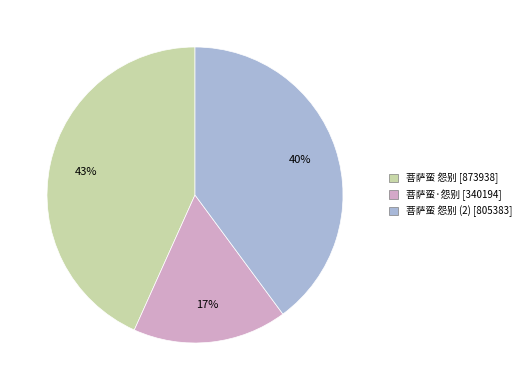

How many segments does this pie chart have?

3